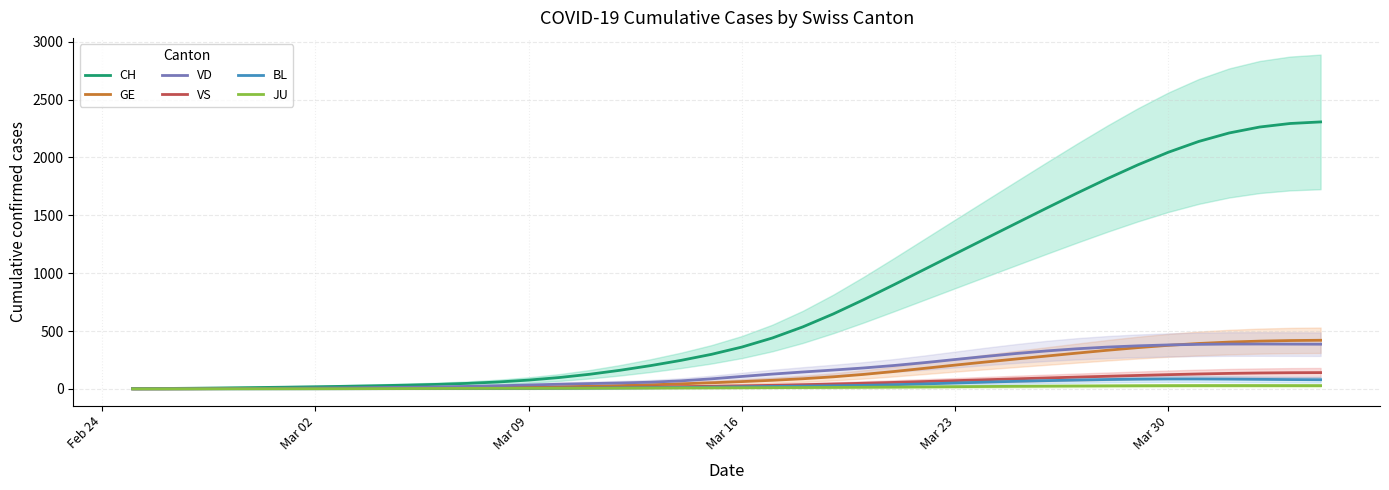

What is the highest value of the GE series?

419.9